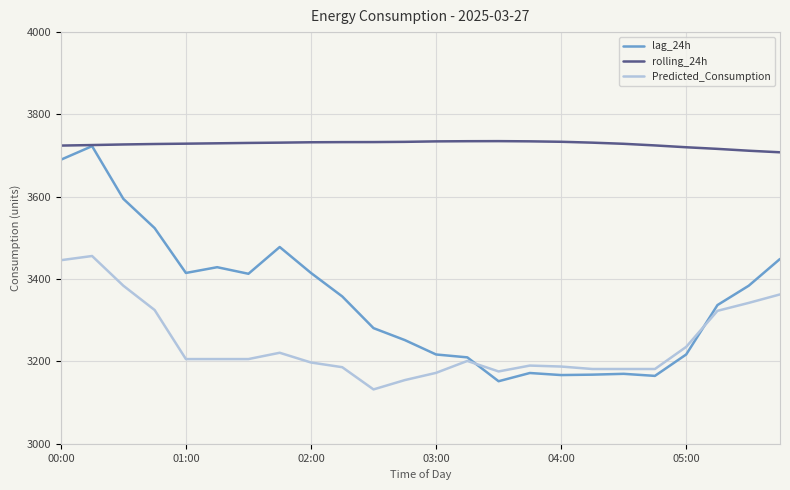

Rank the series by their average value, from highest to lowest.

rolling_24h, lag_24h, Predicted_Consumption